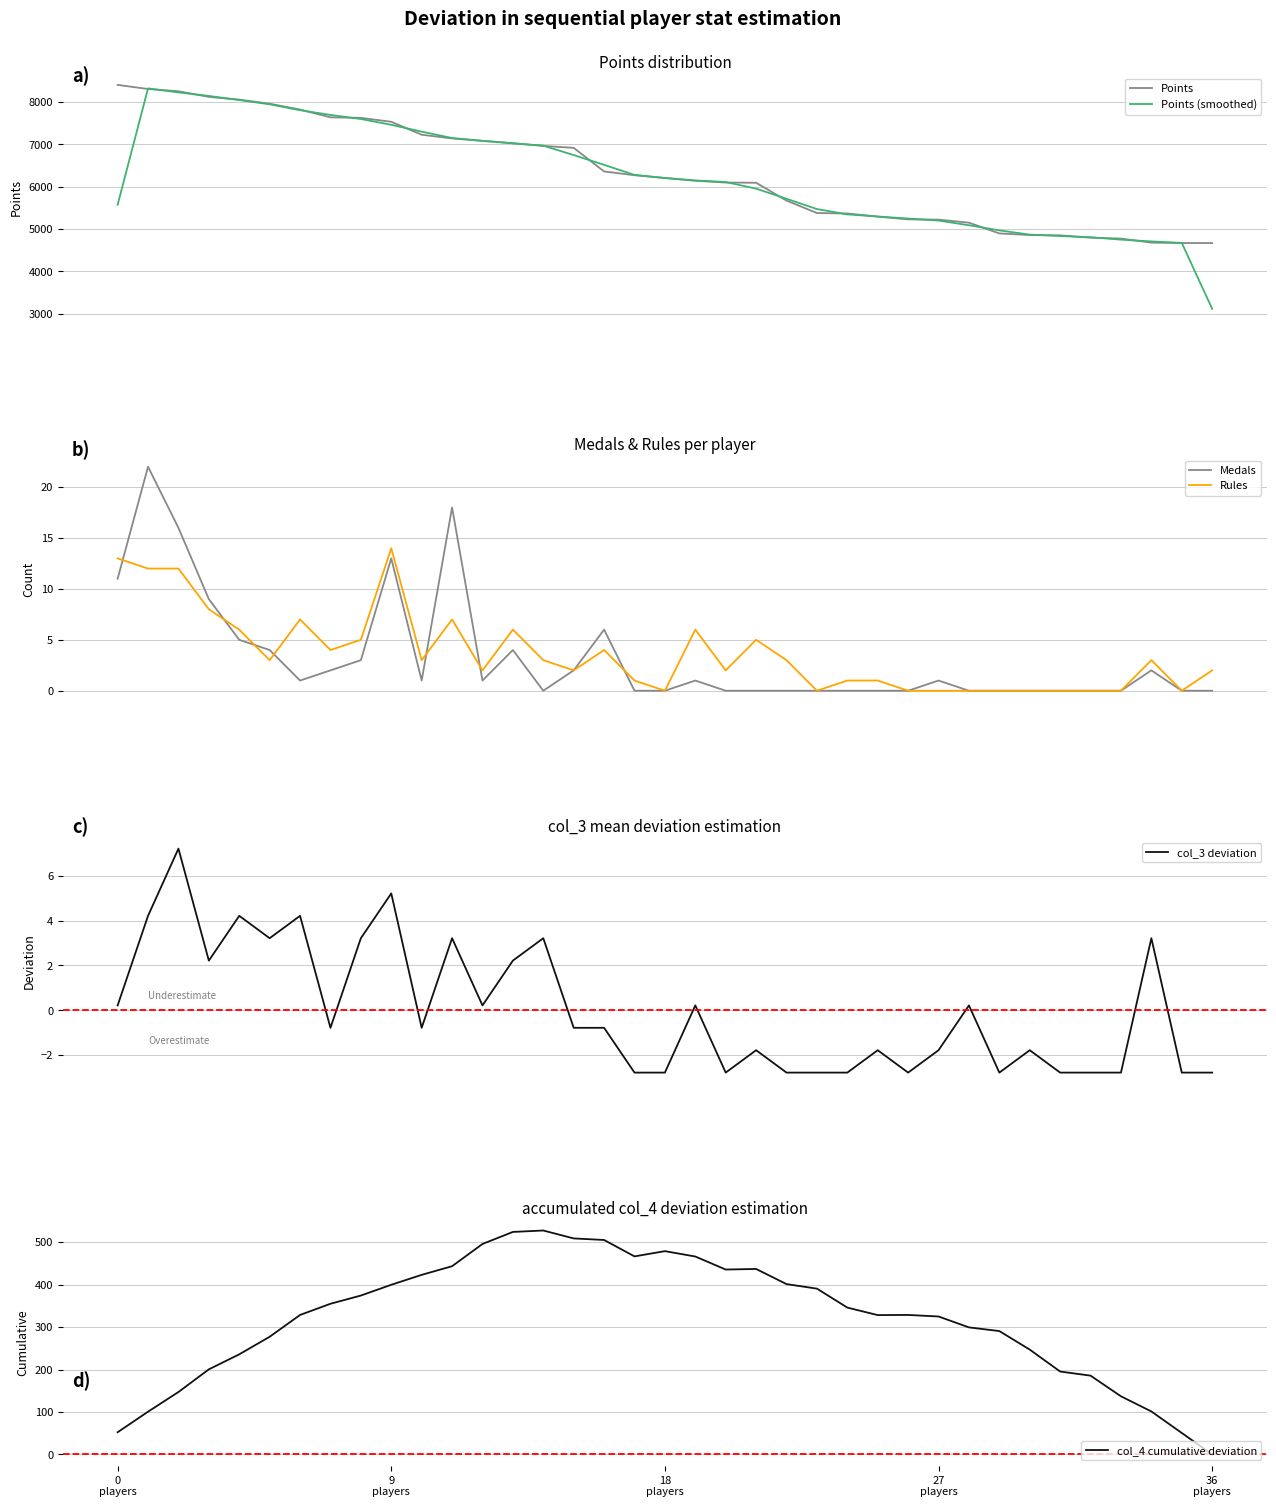

Is it true that col_3 deviation equals 4.9 at 11?

False